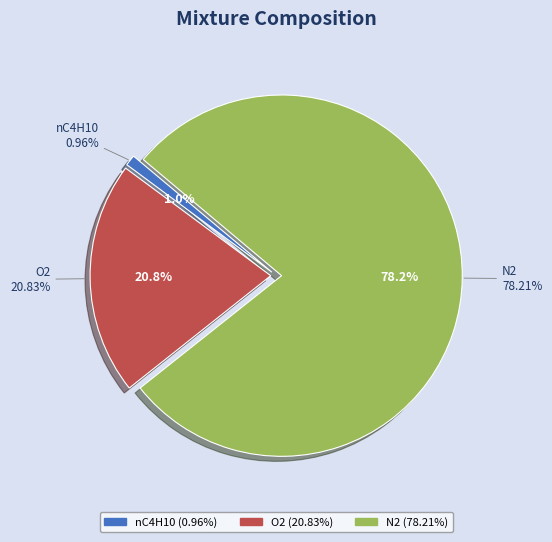

Rank the categories by value from lowest to highest.

nC4H10, O2, N2